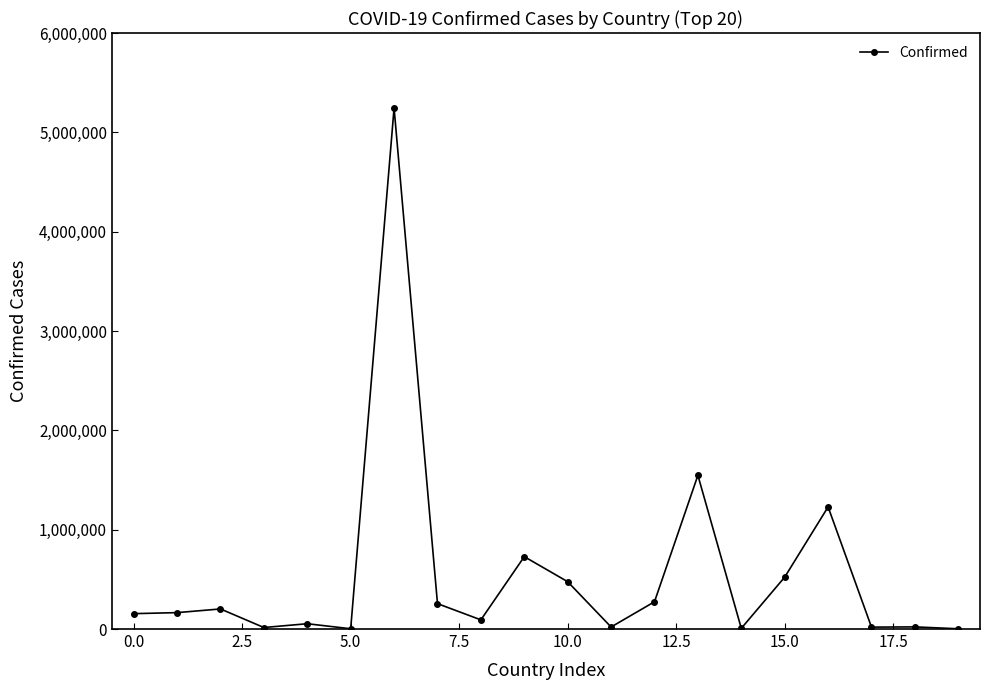

What is the sum of all values?

11034974